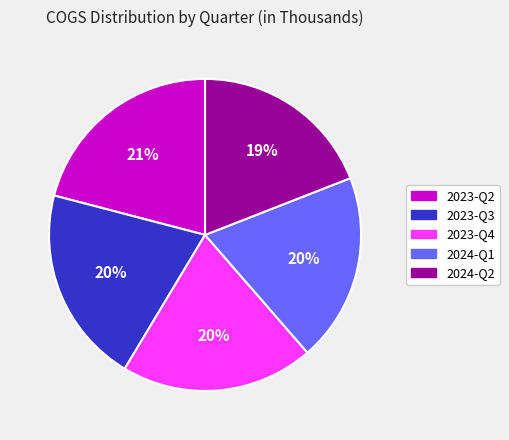

To the nearest percent, what is the combined percentage of 2023-Q4 and 2023-Q2?

41%